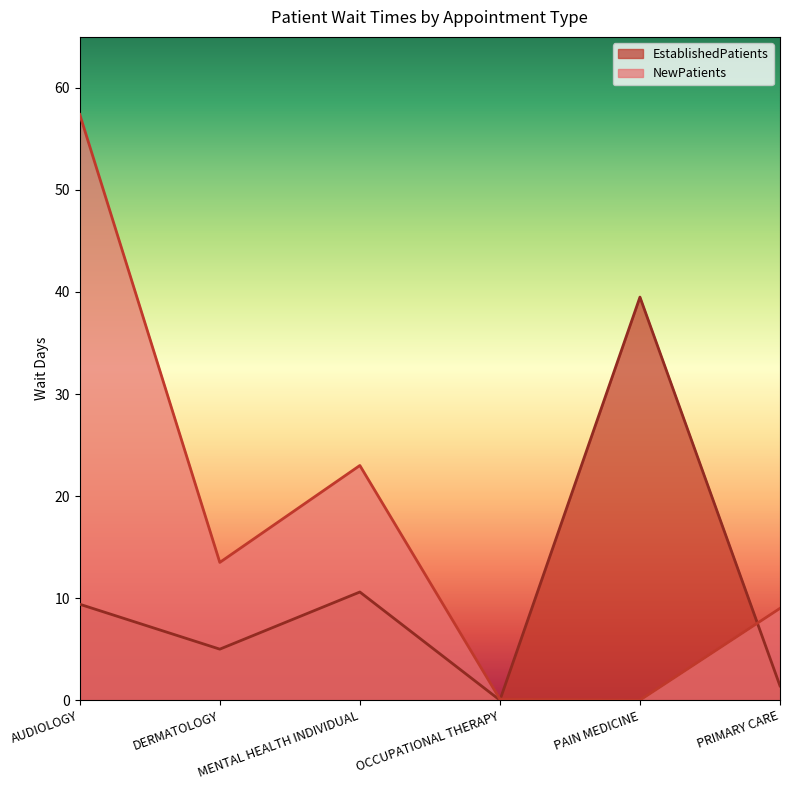

What is the total value across all series at MENTAL HEALTH INDIVIDUAL?

33.6